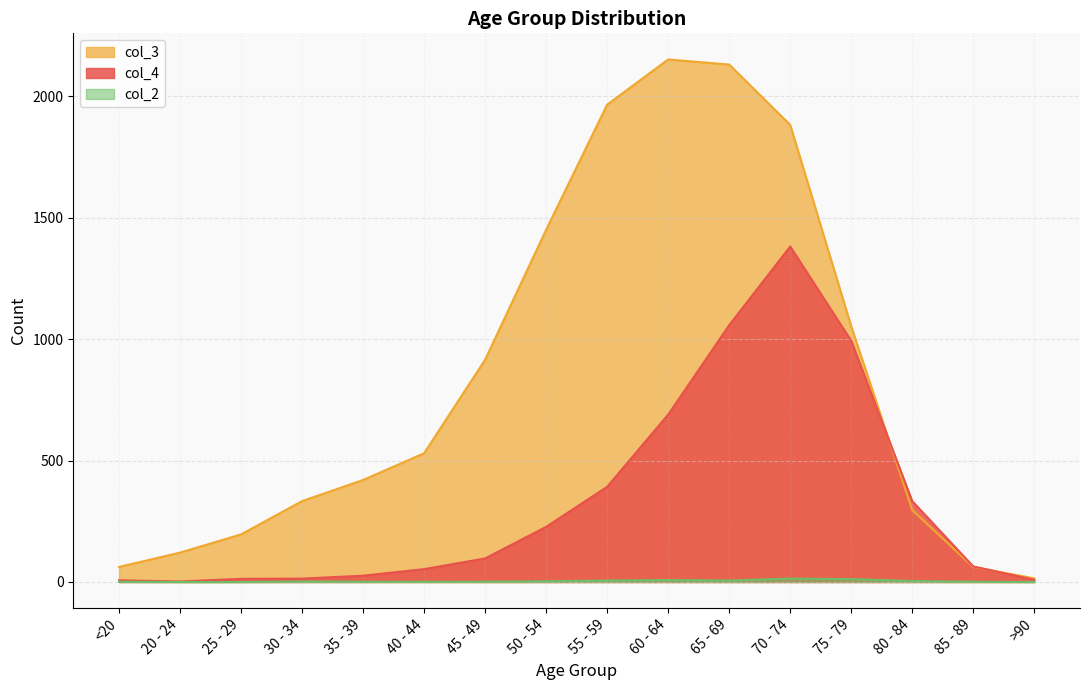

True or false: col_4 has a value of 13 at 25 - 29.

True